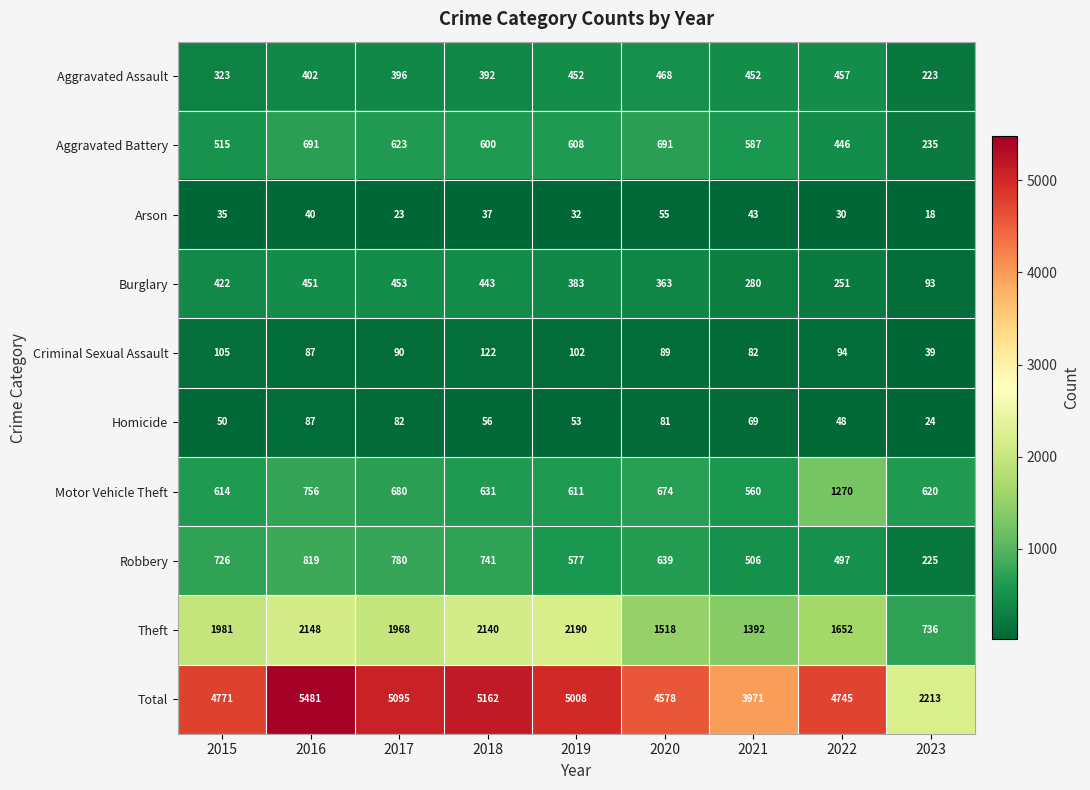

The Burglary series shows 422 at 2015. True or false?

True